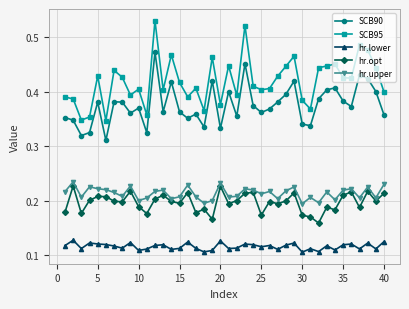

True or false: SCB95 has more than 1 interior local peaks.

True